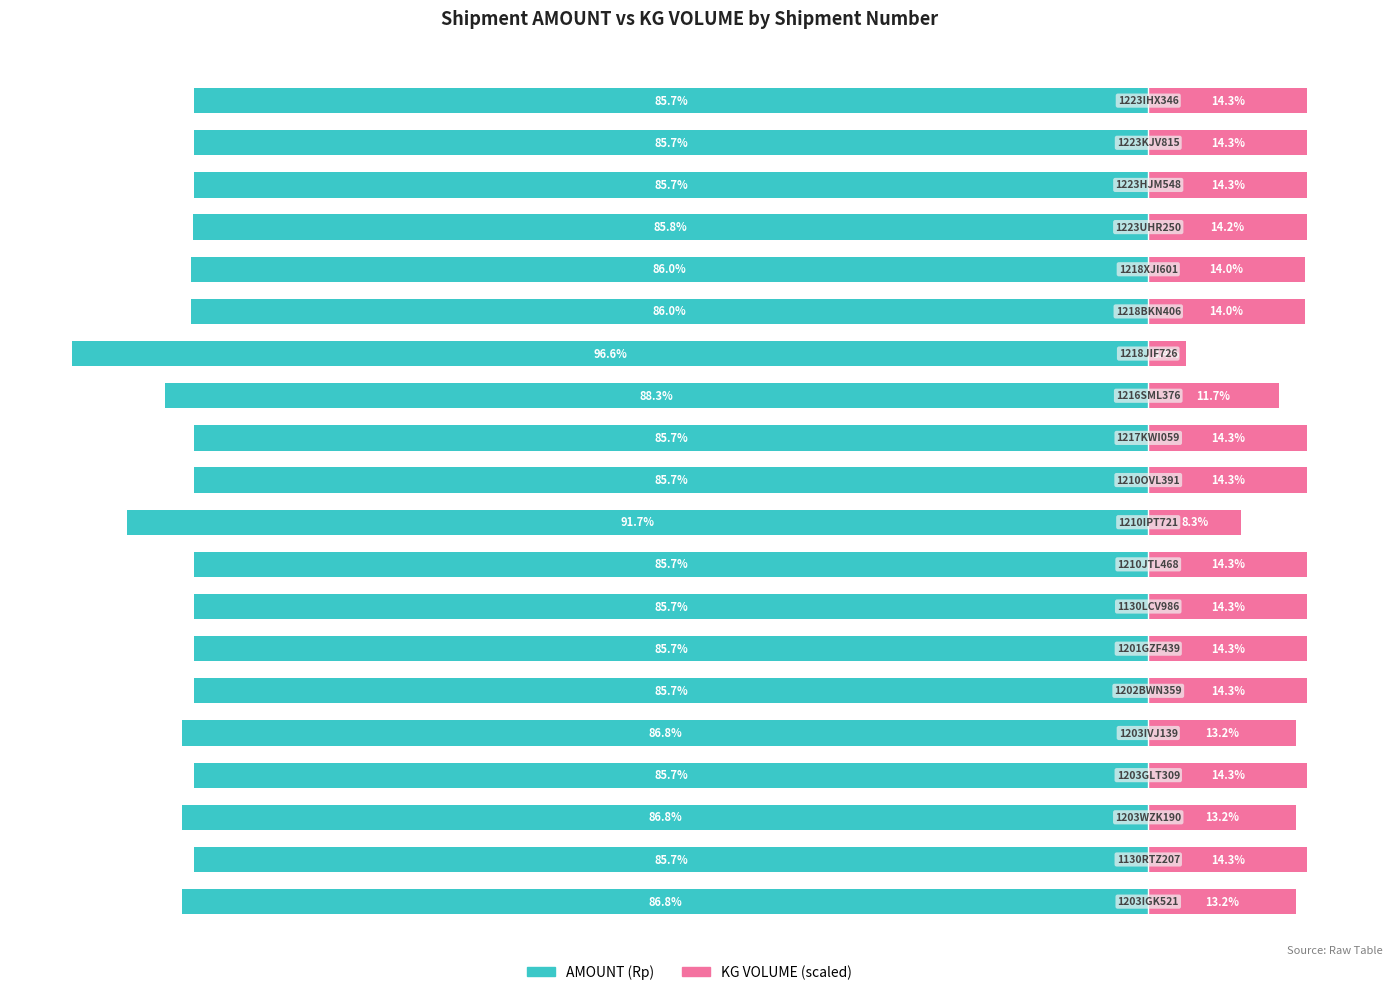

What is the value of the AMOUNT (Rp) bar at the 6th from the left?

-85.7